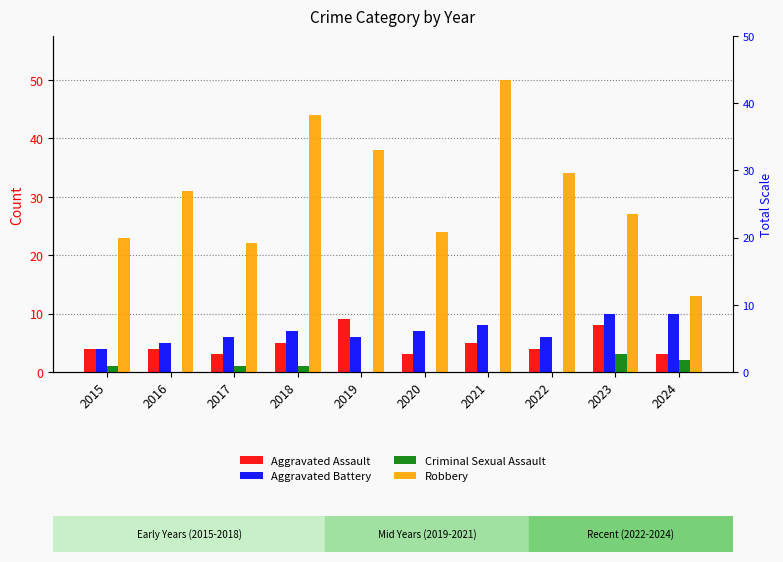

How many groups of bars are there?

10